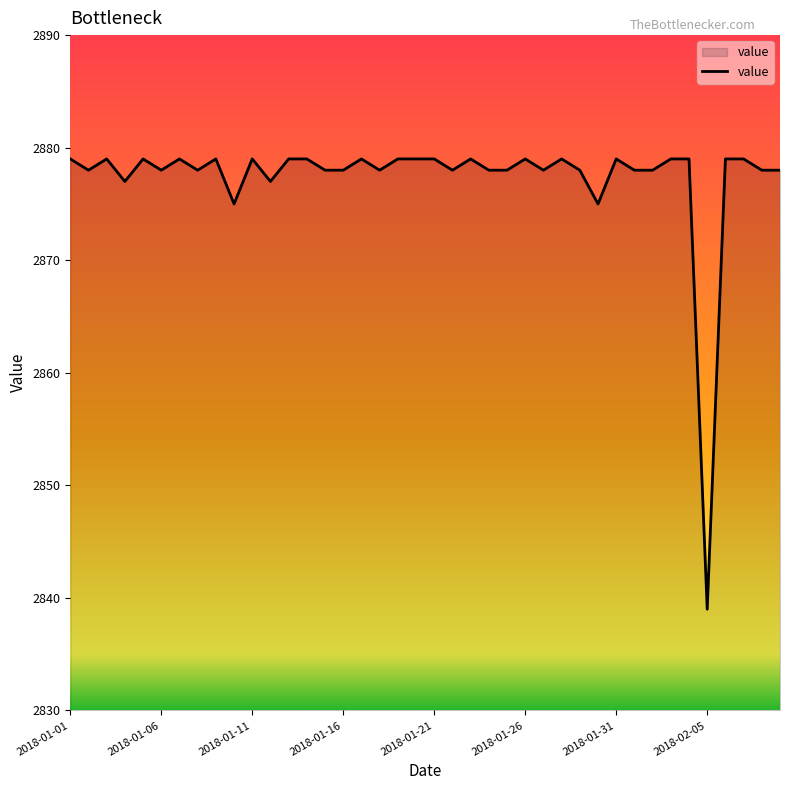

What is the minimum value shown in the chart?

2839